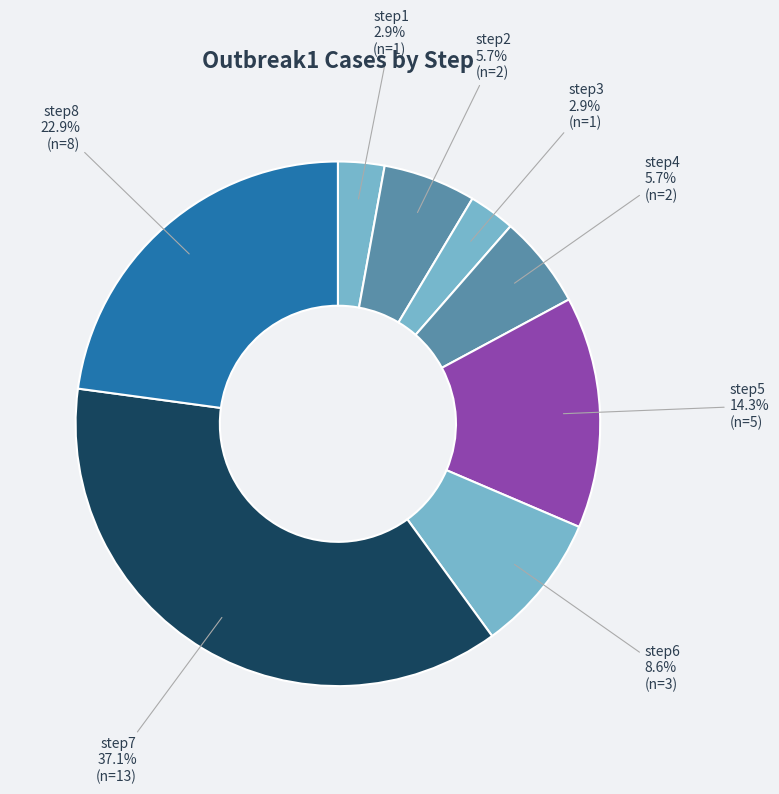

True or false: step1 accounts for 10% of the total.

False